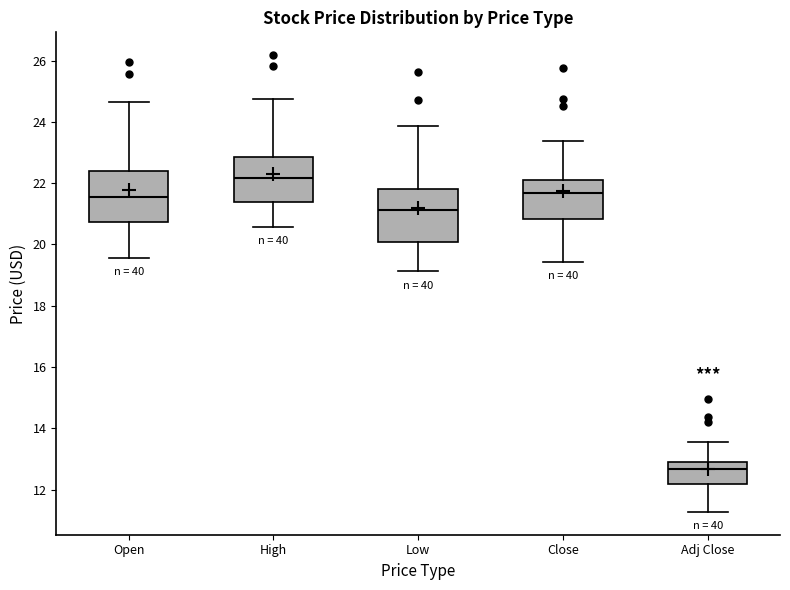

Reading left to right, read every box against the y-axis: the position of its median line, the range the box covers, and the ends of its whiskers. The values are not printed on the chart, so give them approximately, as read against the axis.

Open: median 21.6, box 20.8 to 22.4, whiskers 19.6 to 24.6
High: median 22.2, box 21.4 to 22.8, whiskers 20.6 to 24.8
Low: median 21.2, box 20.0 to 21.8, whiskers 19.2 to 23.8
Close: median 21.6, box 20.8 to 22.0, whiskers 19.4 to 23.4
Adj Close: median 12.6, box 12.2 to 13.0, whiskers 11.2 to 13.6